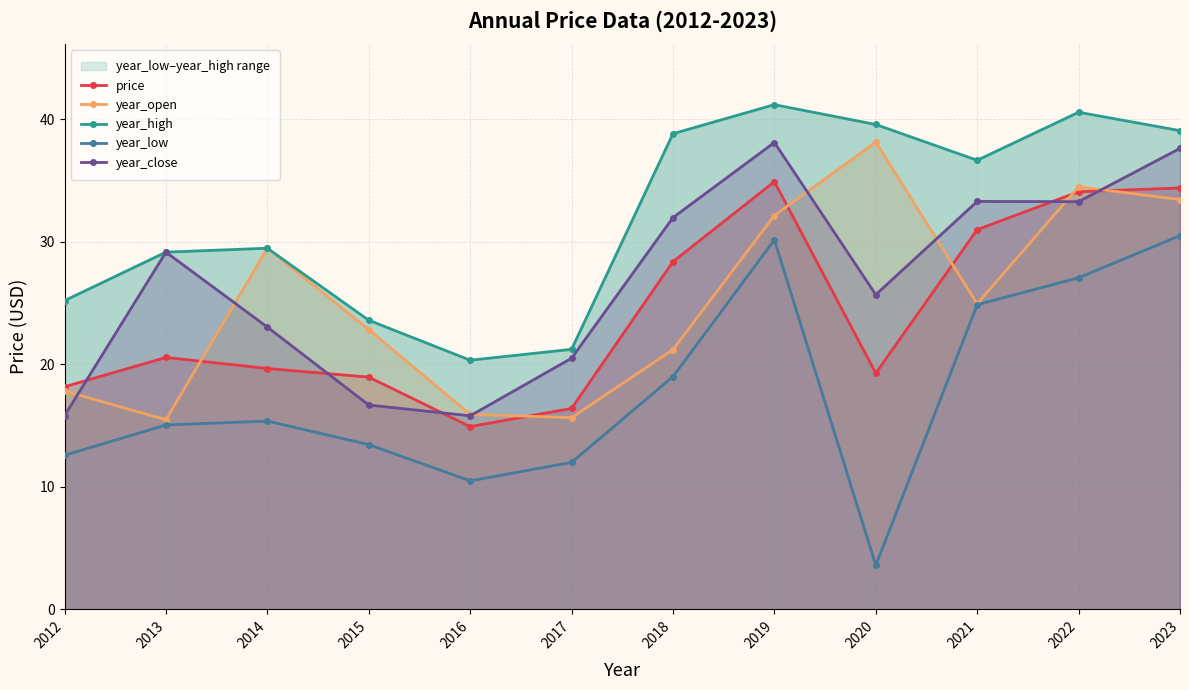

List the labels in order of year_close value, largest first.

2019, 2023, 2021, 2022, 2018, 2013, 2020, 2014, 2017, 2015, 2012, 2016